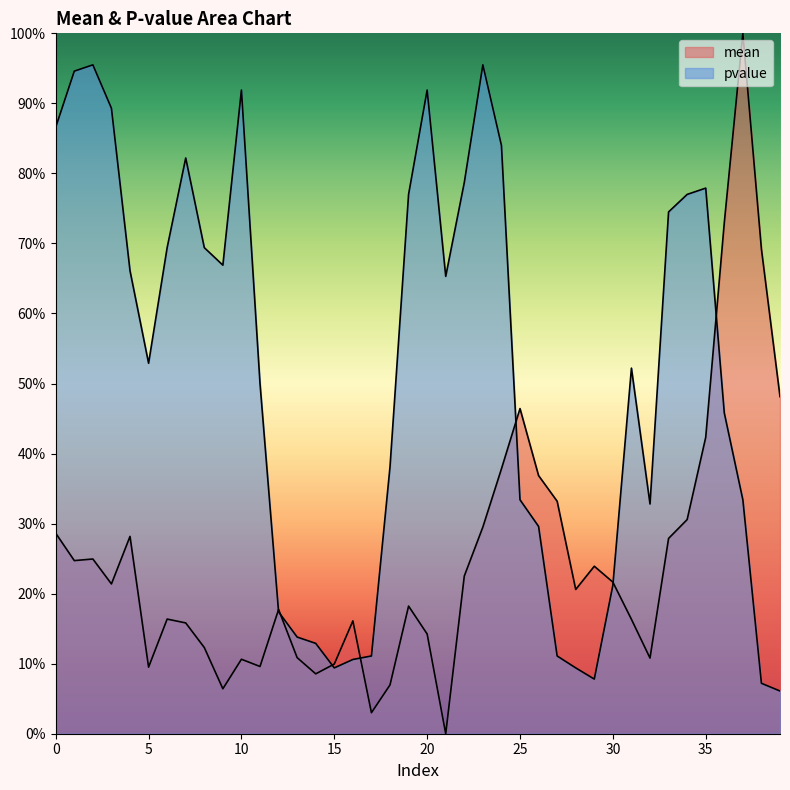

At which label does pvalue reach its peak?

2